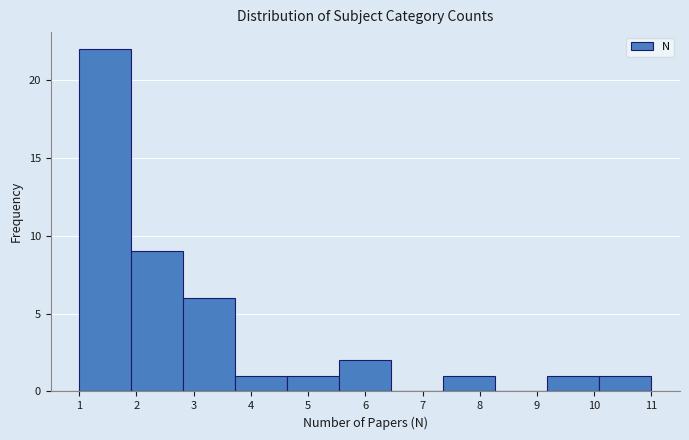

Over which range of the x-axis is the bar tallest?

1.0 to 1.9